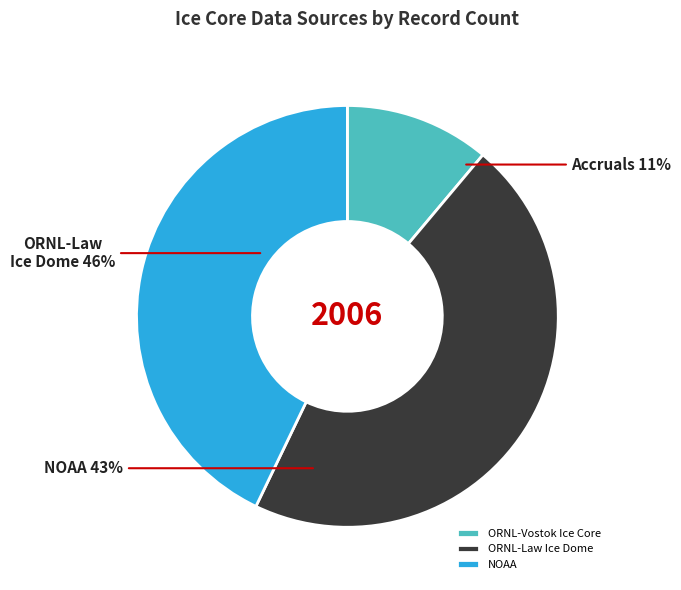

Which has a higher value, ORNL-Law Ice Dome or ORNL-Vostok Ice Core?

ORNL-Law Ice Dome